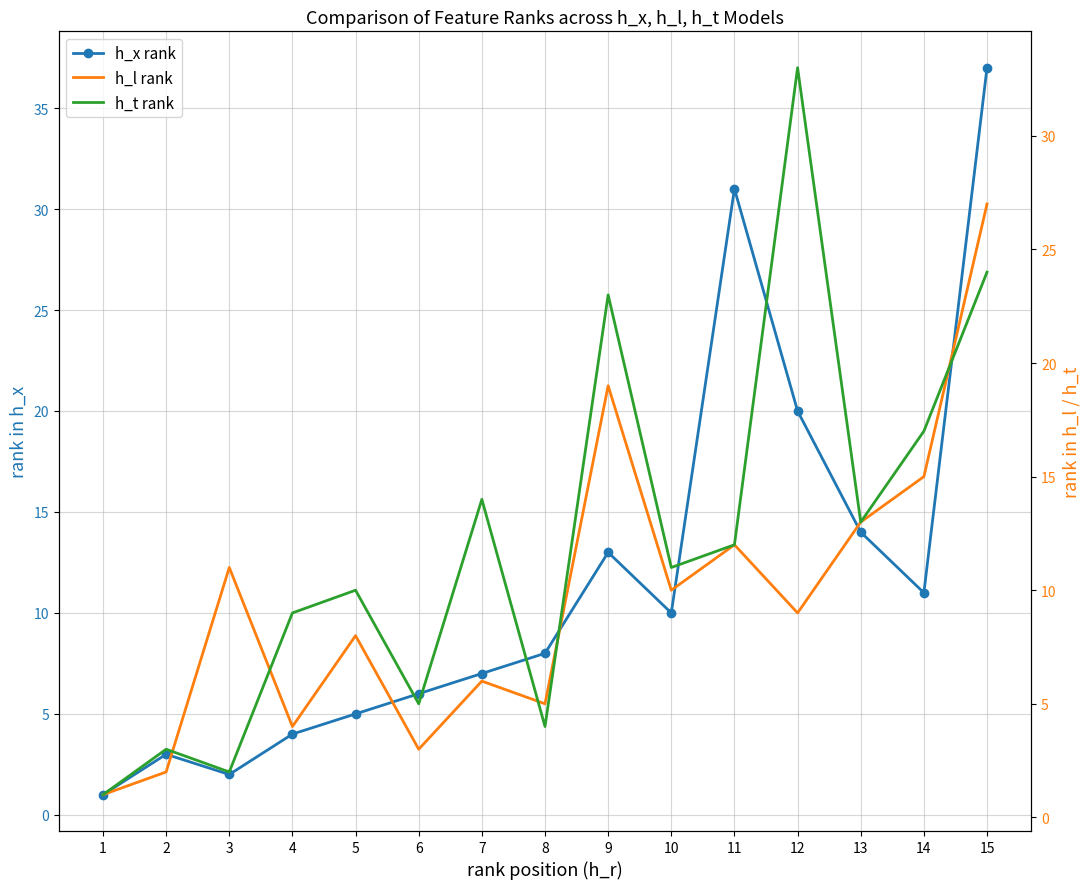

Which series has the largest total across all categories?

h_t rank